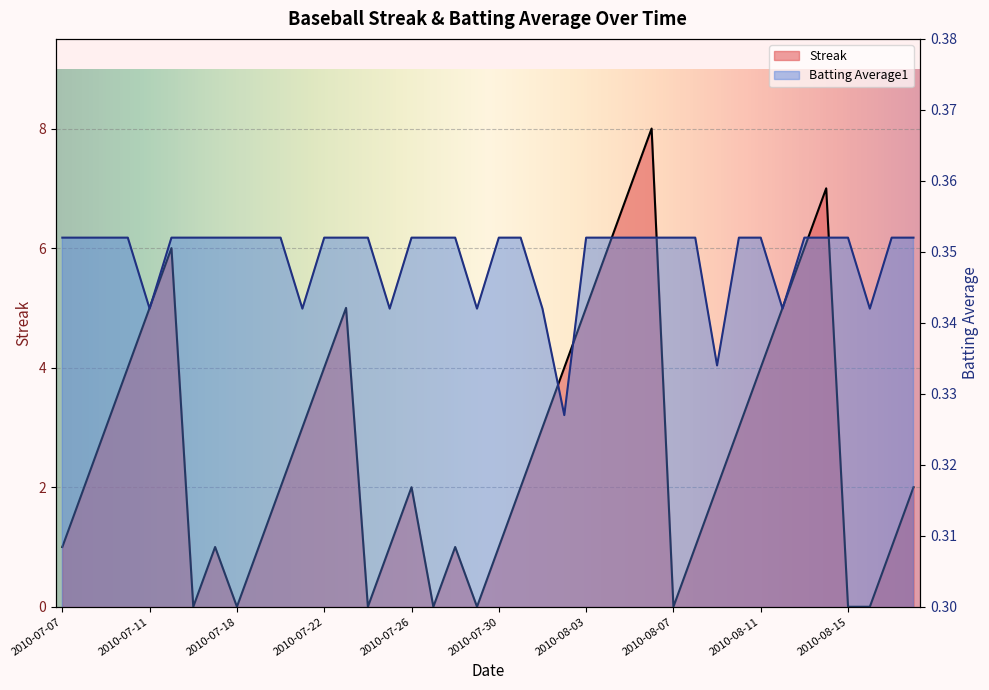

What is the sum of the Batting Average1 values at 2010-07-21 and 2010-08-16?

0.7